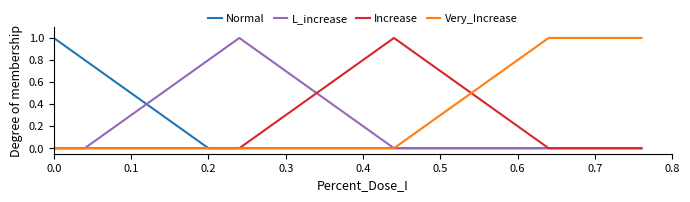

At how many categories does at least one series exceed 0?

20